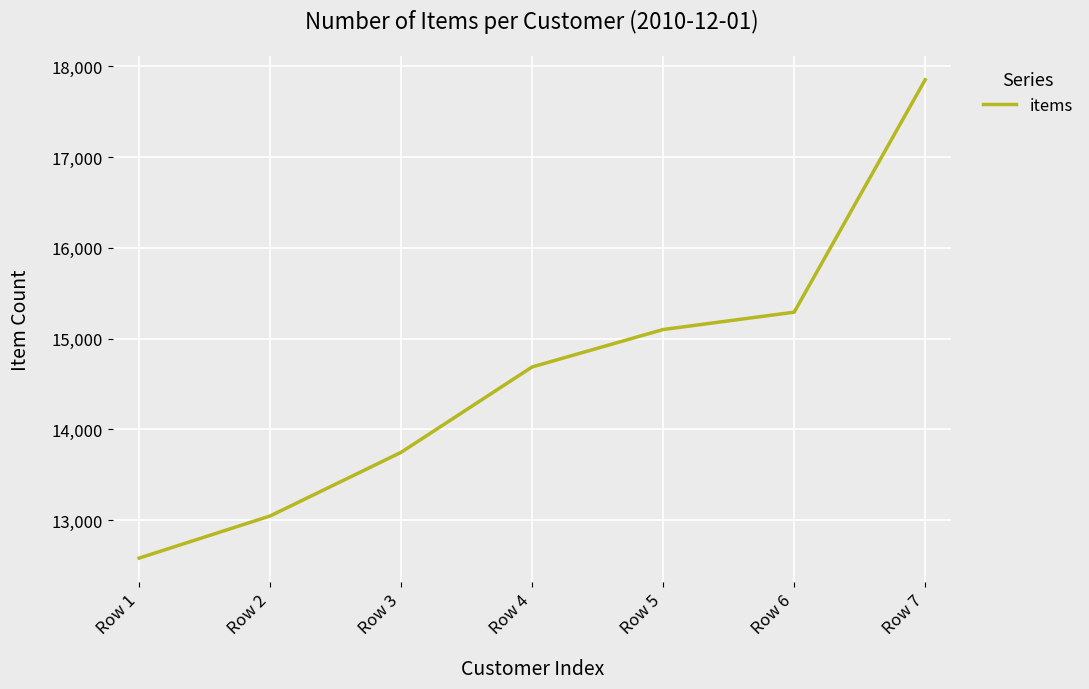

What value does the data have at Row 3, to the nearest 100?

13700